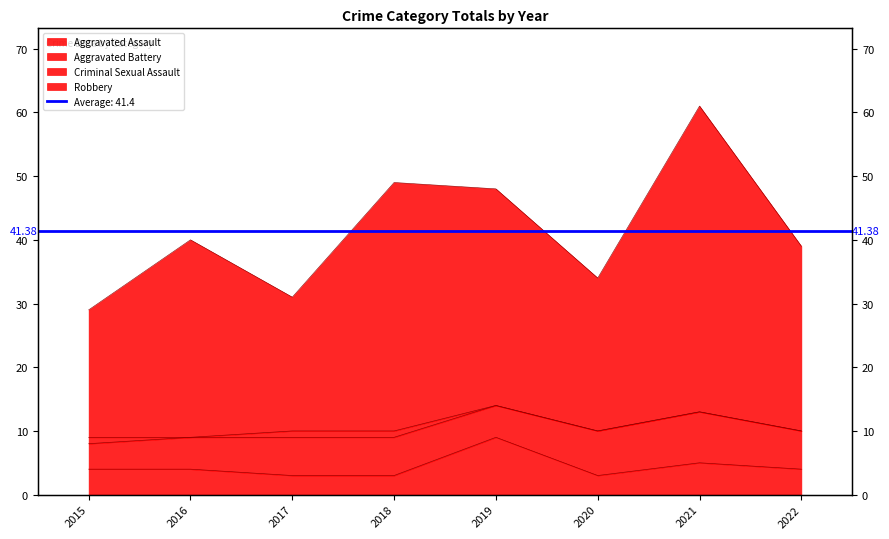

Is it true that Aggravated Assault equals 6 at 2016?

False